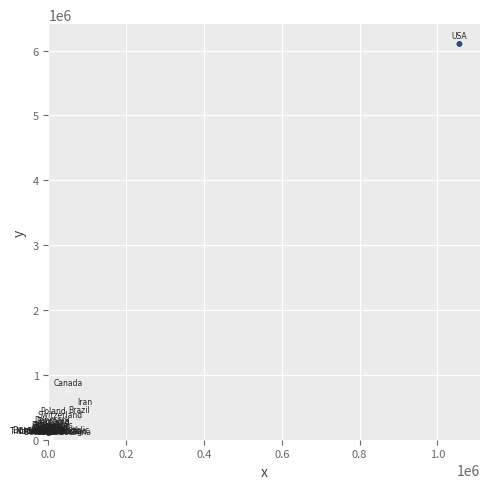

What Y value in the scatter plot is closest to 3051602?

754800